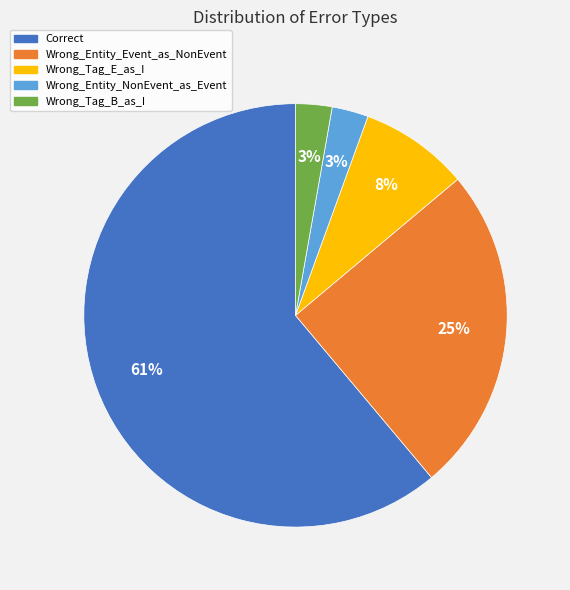

Does any single category account for the majority?

Yes